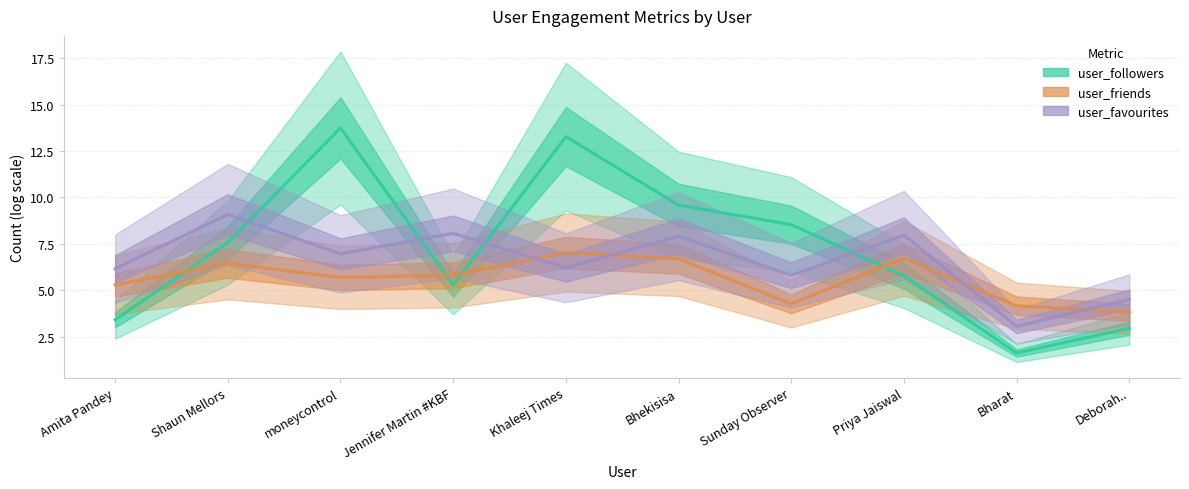

True or false: user_friends has more than 0 points higher than both neighbors.

True